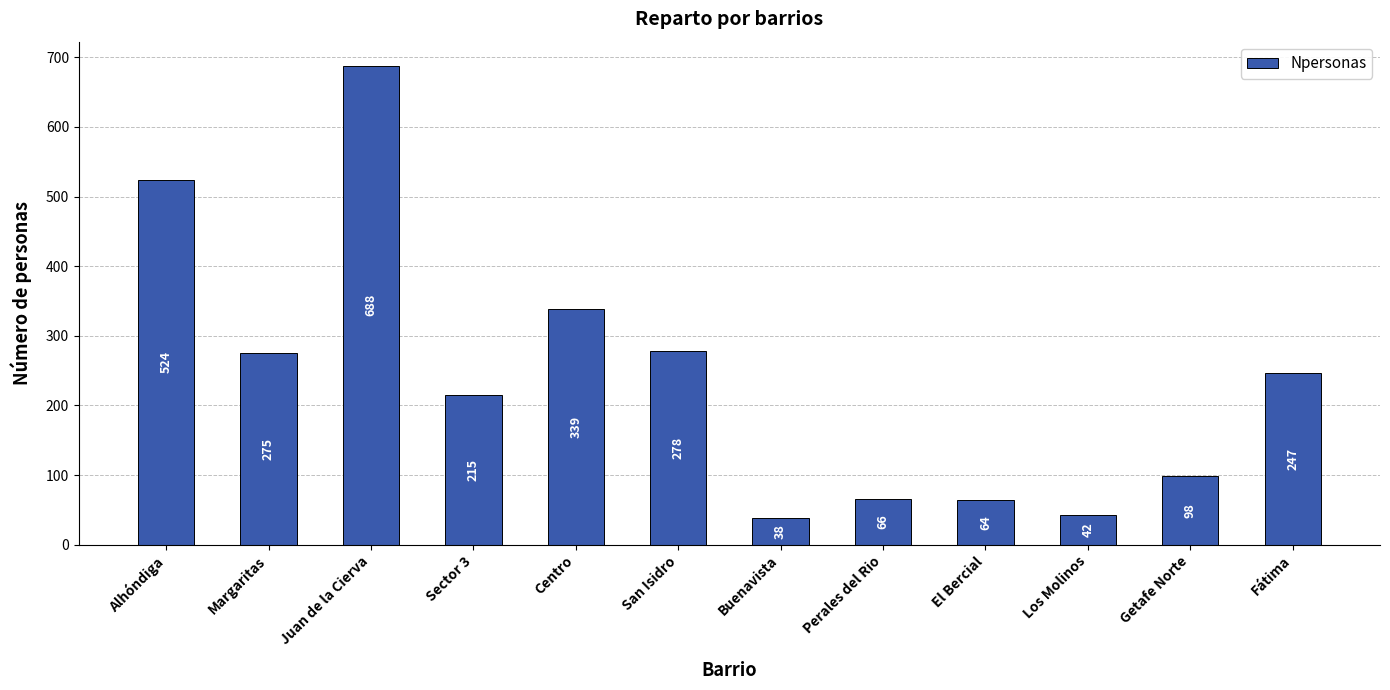

Does the chart contain any negative values?

No